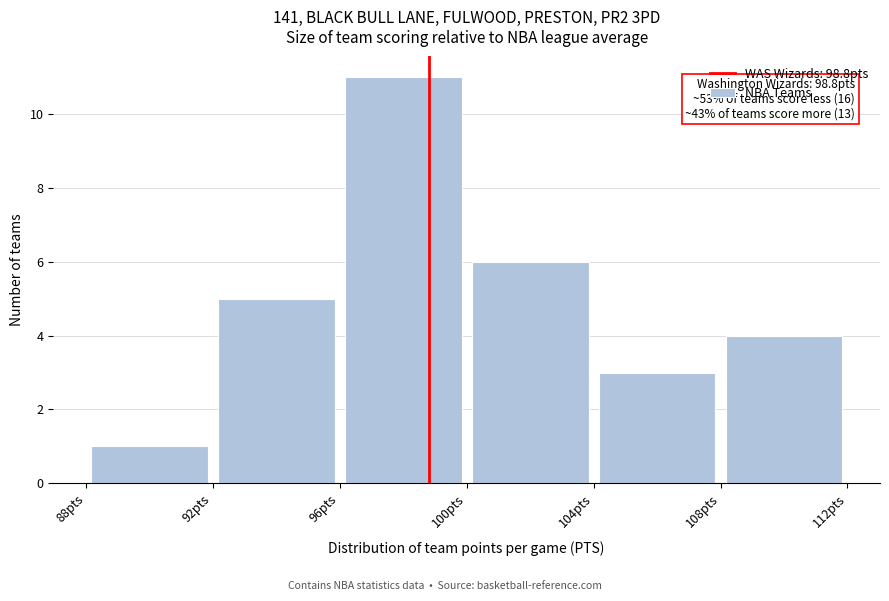

Which range on the x-axis has the tallest bar?

96 to 100